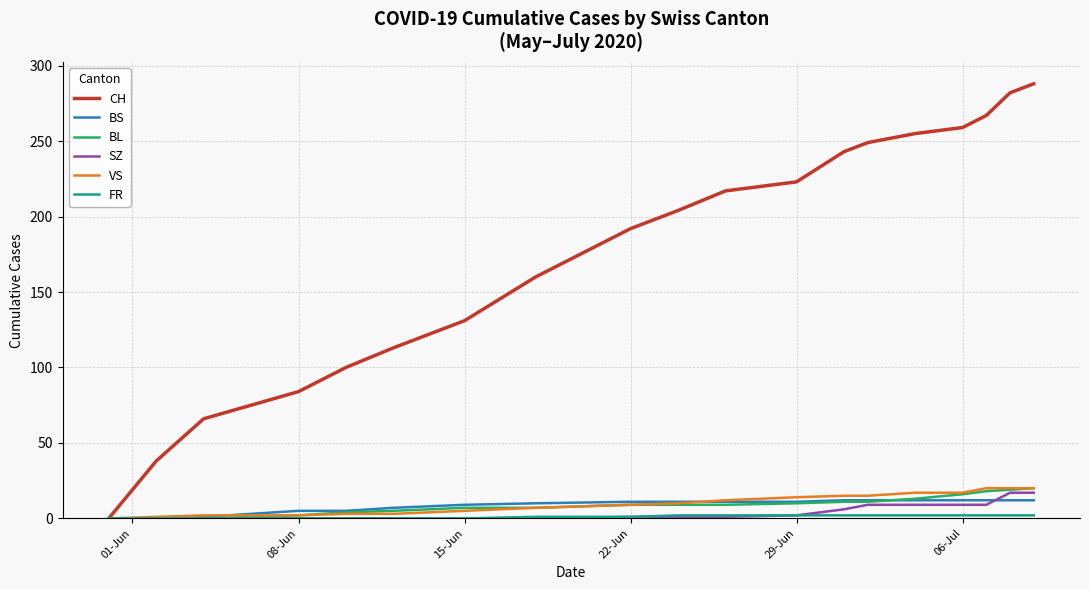

What is the maximum value shown in the chart?

288